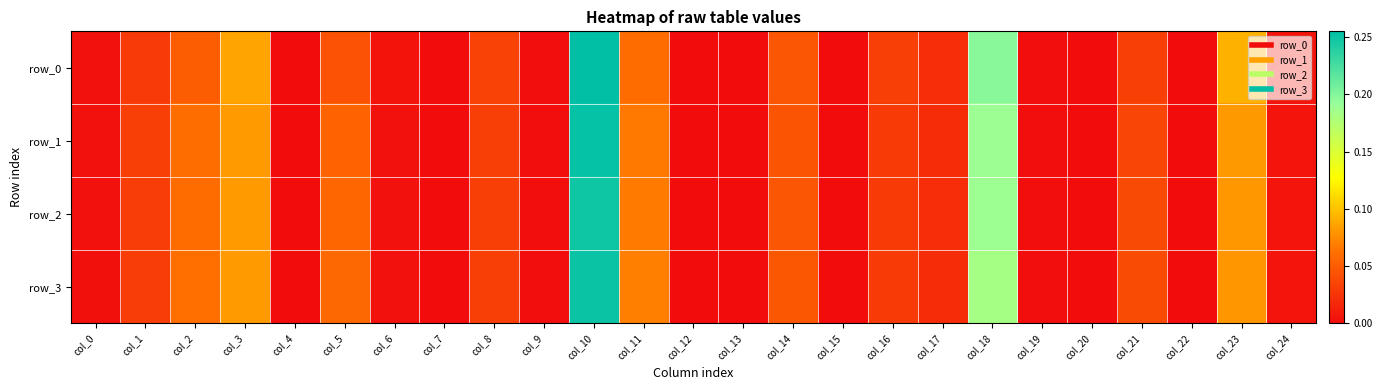

How many values in the row_2 series exceed 0?

24